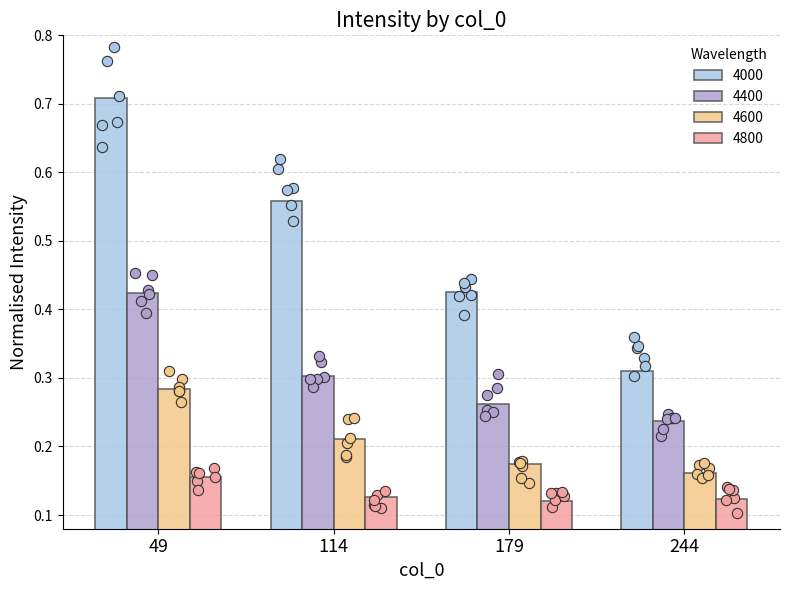

At which category is the sum across all series the highest?

49